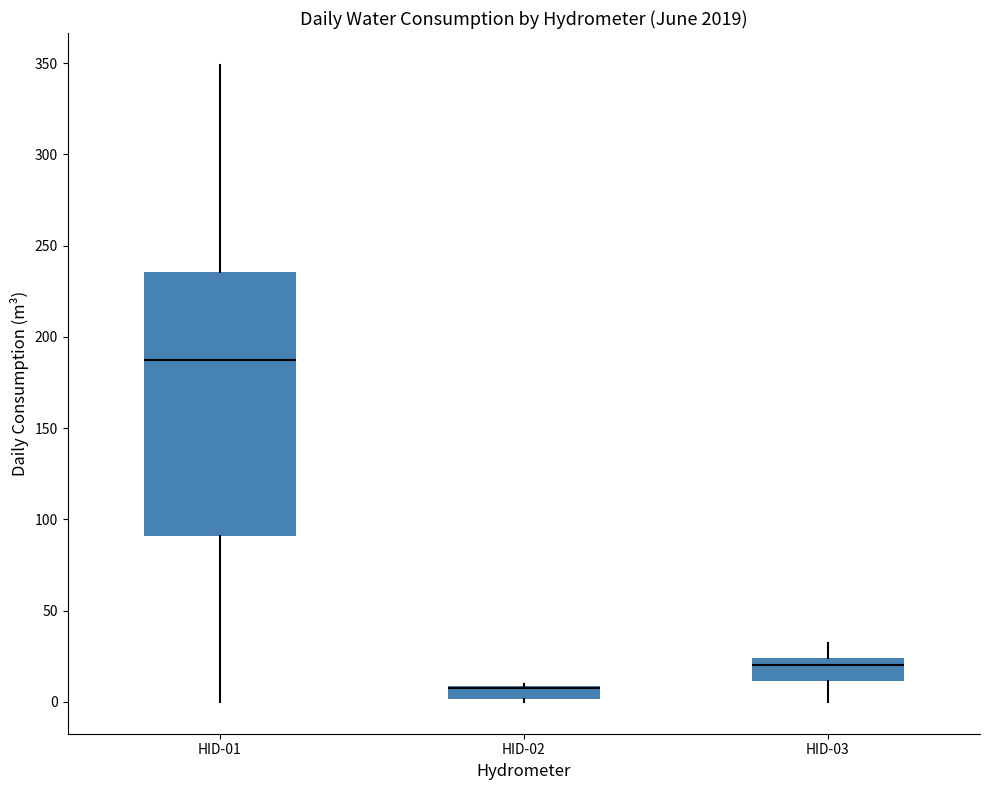

Reading left to right, transcribe this box plot: for each box, give where its median line is, the range the box spans, and where its two whiskers end, as read against the y-axis. The values are not printed on the chart, so give them approximately, as read against the axis.

HID-01: median 190, box 90 to 235, whiskers 0 to 350
HID-02: median 10 (drawn on the box's upper edge), box 0 to 10, whiskers 0 to 10
HID-03: median 20, box 10 to 25, whiskers 0 to 30